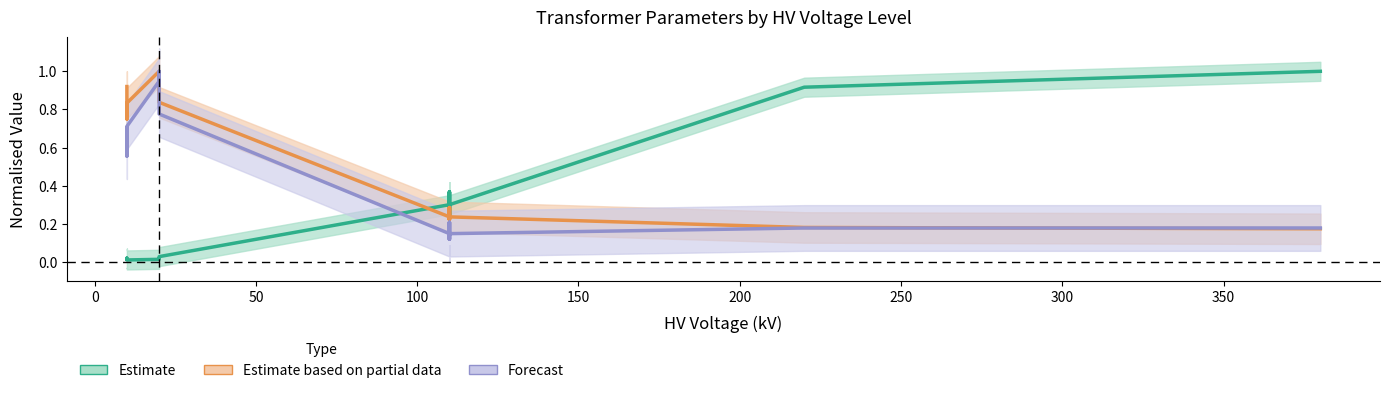

What are all the series names shown in the legend?

Estimate, Estimate based on partial data, Forecast